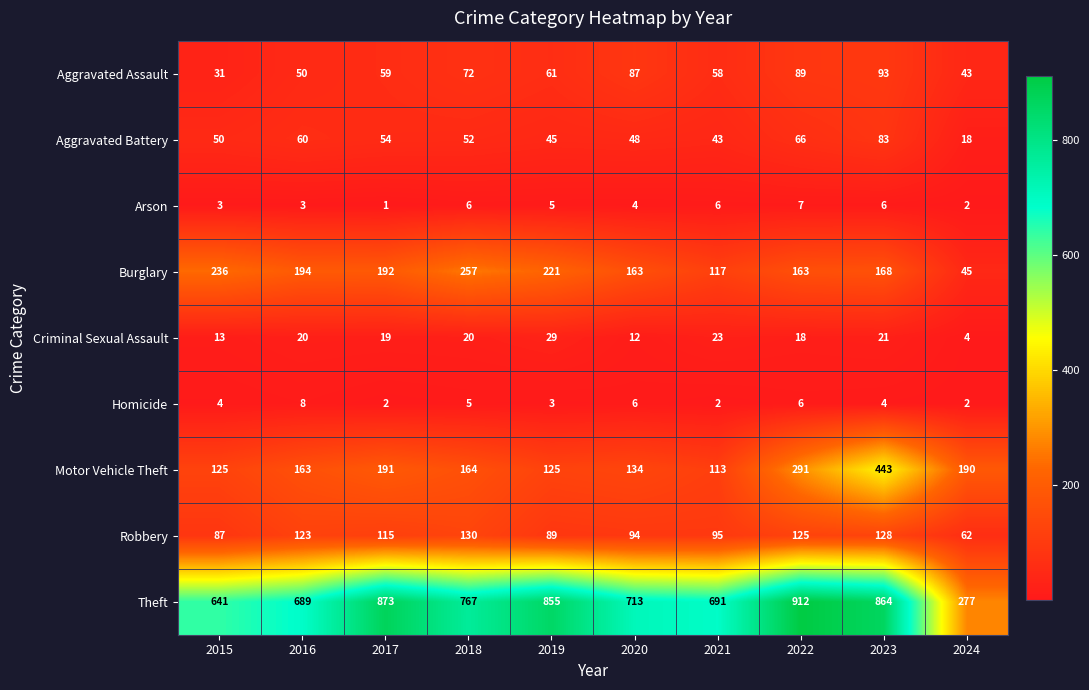

Rank the series at 2023 from lowest to highest value.

Homicide, Arson, Criminal Sexual Assault, Aggravated Battery, Aggravated Assault, Robbery, Burglary, Motor Vehicle Theft, Theft